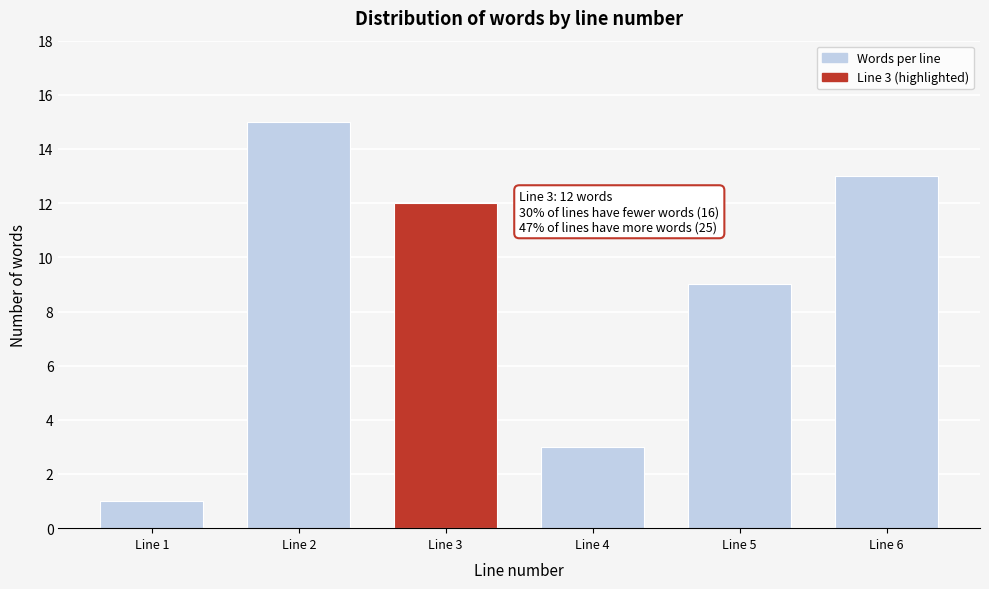

Reading left to right, list all the values displayed in this chart.

Line 1=1	Line 2=15	Line 3=12	Line 4=3	Line 5=9	Line 6=13